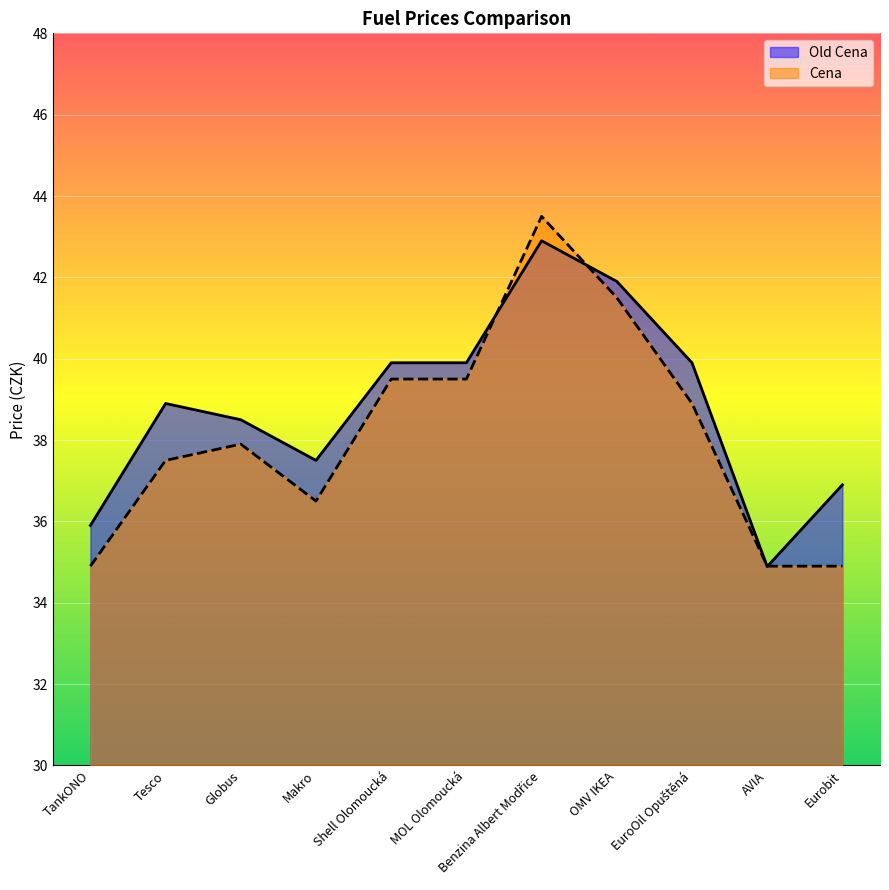

The value of Cena at OMV IKEA is 71.4. True or false?

False